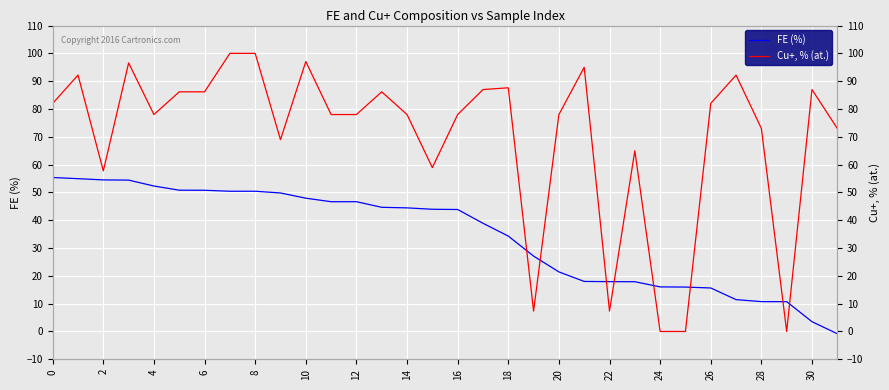

What is the maximum value for Cu+, % (at.)?

100.0